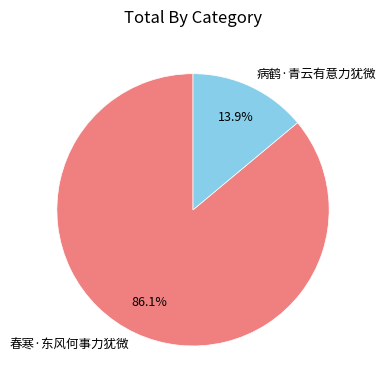

To the nearest percent, what is the difference between the largest and smallest slice percentages?

72%